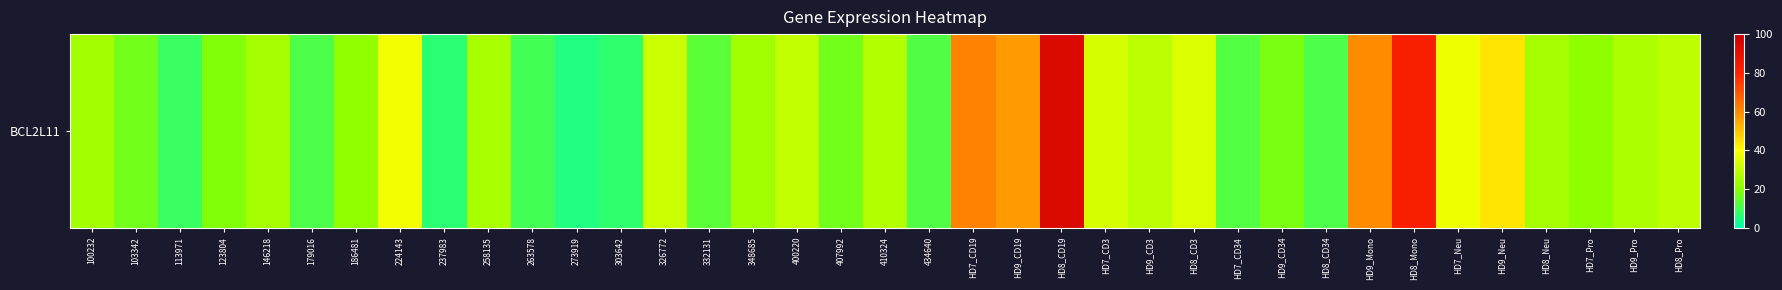

What is the difference between the maximum and minimum values?

89.8